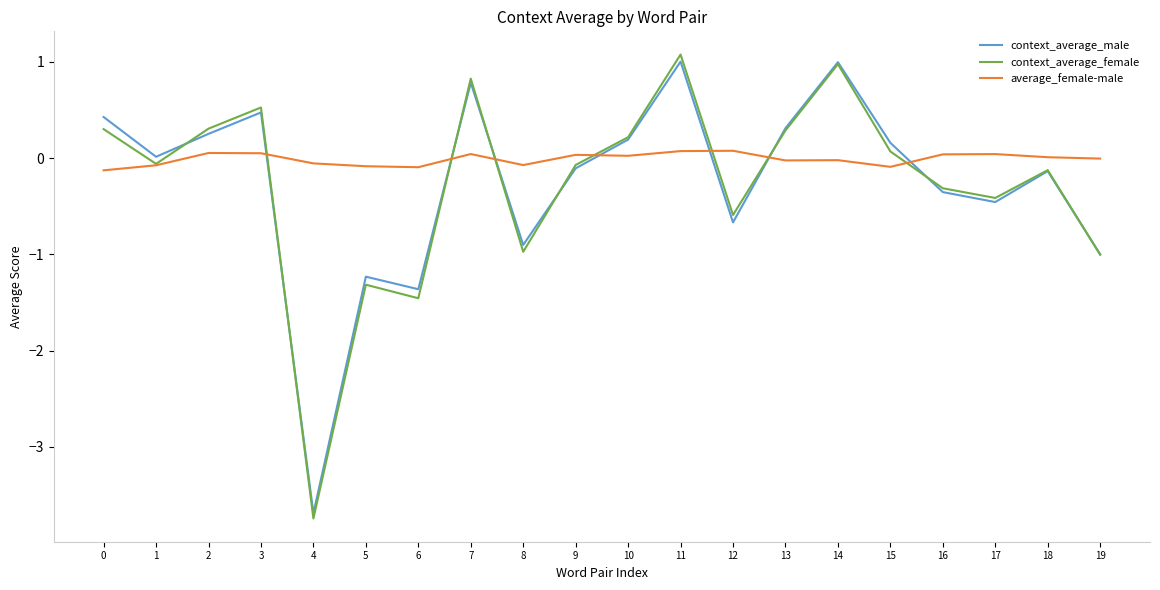

What are all the series names shown in the legend?

context_average_male, context_average_female, average_female-male